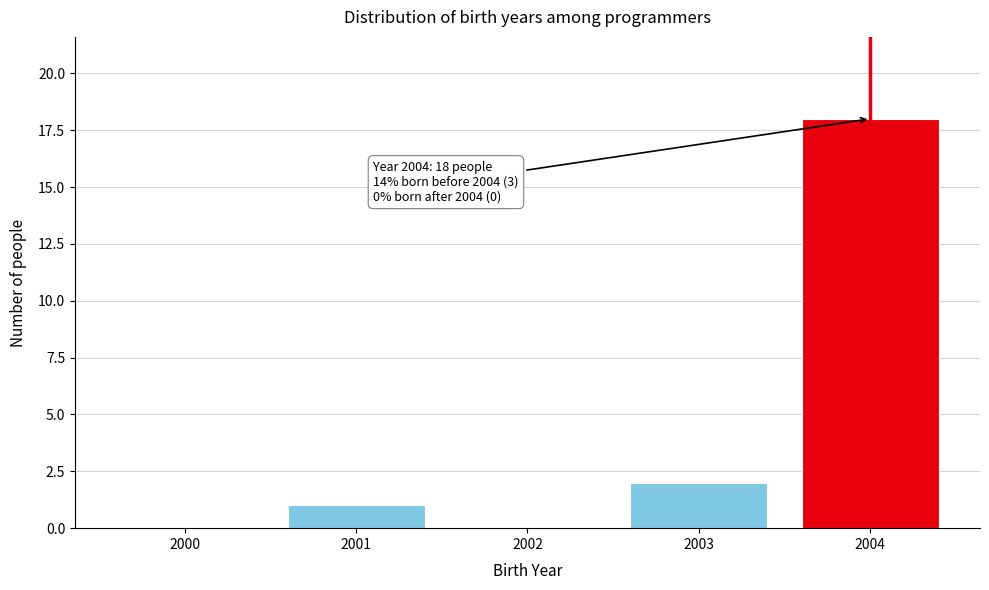

Reading right to left, extract all data points from this chart.

2004=18	2003=2	2002=0	2001=1	2000=0